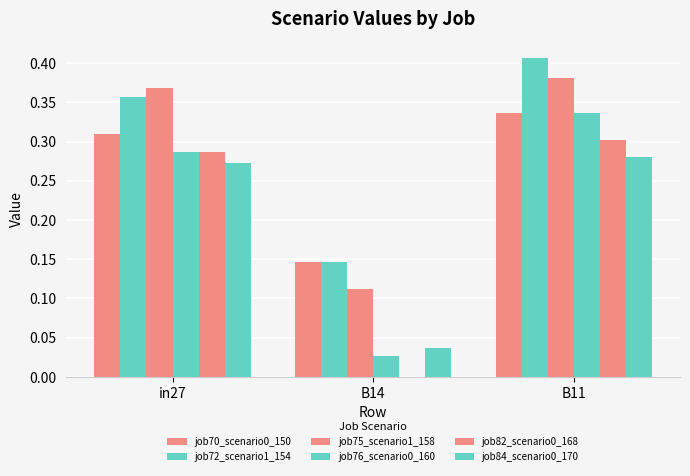

What is the label of the 2nd bar from the left?

B14